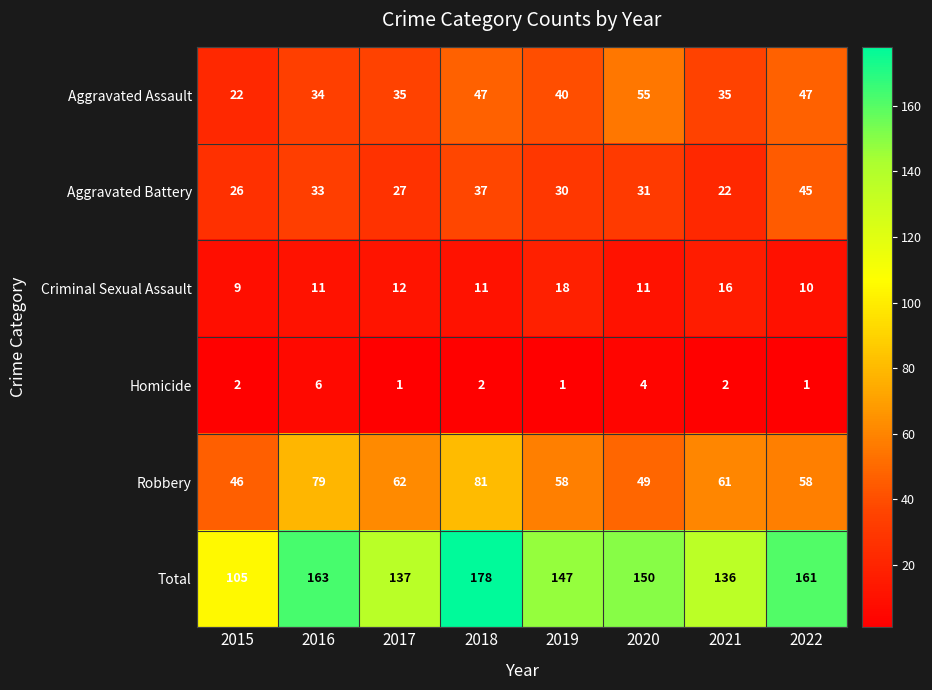

What is the maximum value for Robbery?

81